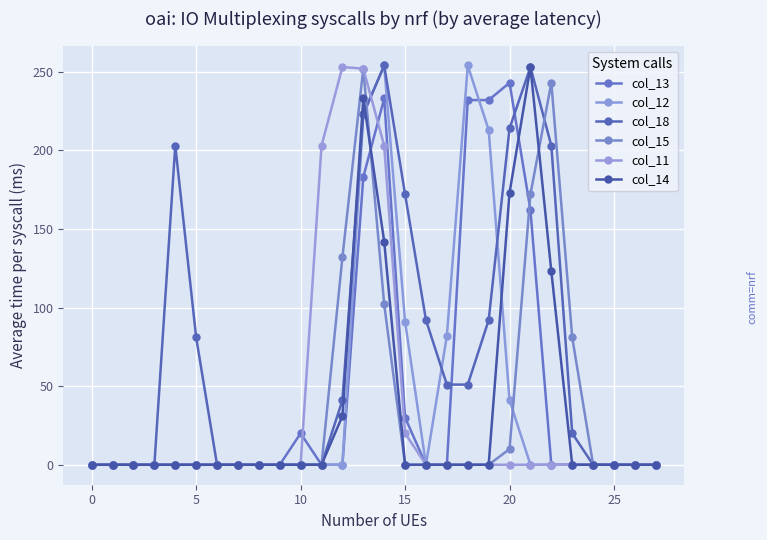

What is the maximum value shown in the chart?

254